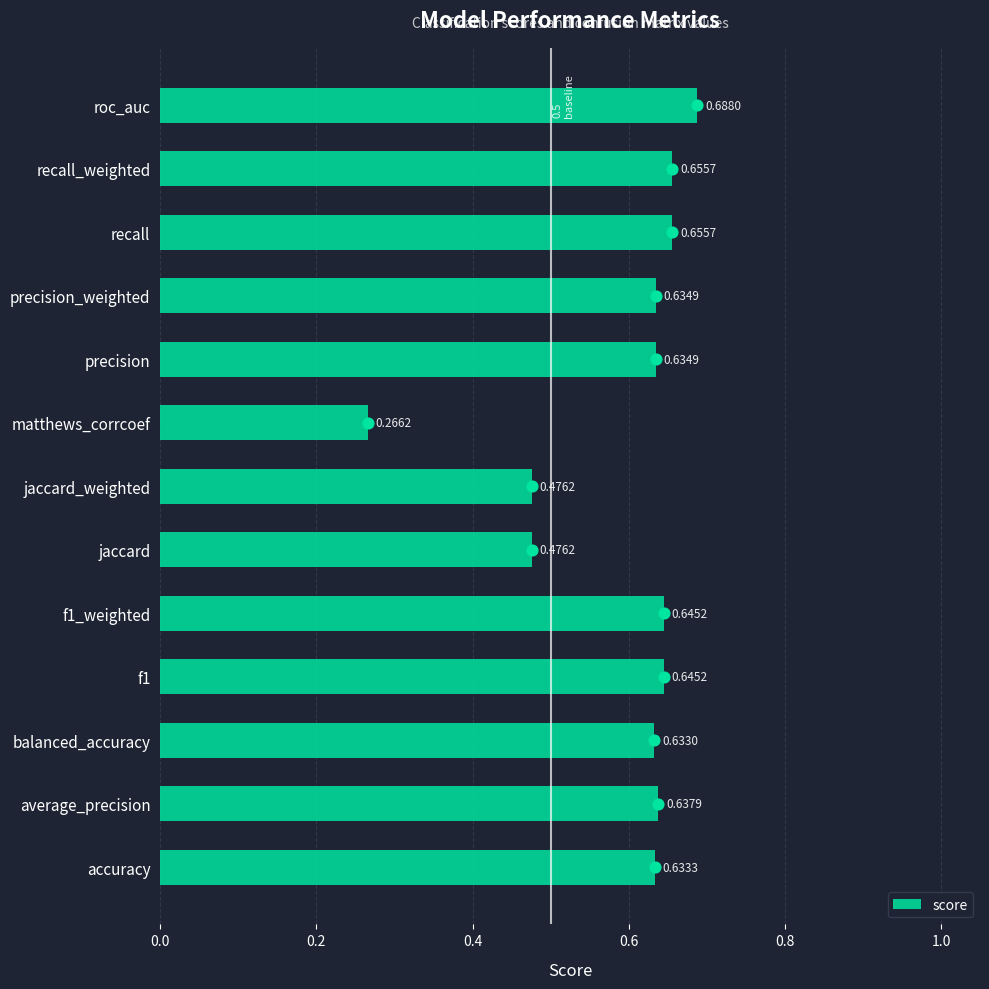

Between average_precision and roc_auc, which is larger?

roc_auc